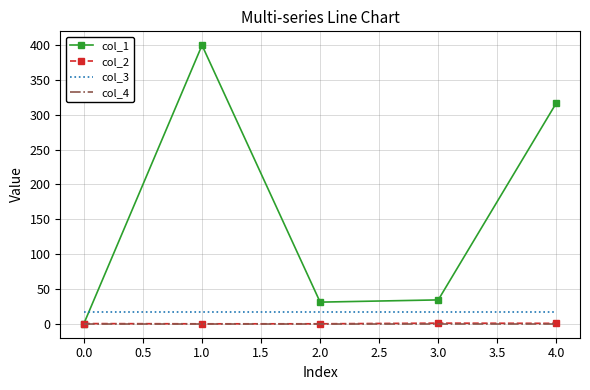

Which series has the widest spread of values?

col_1